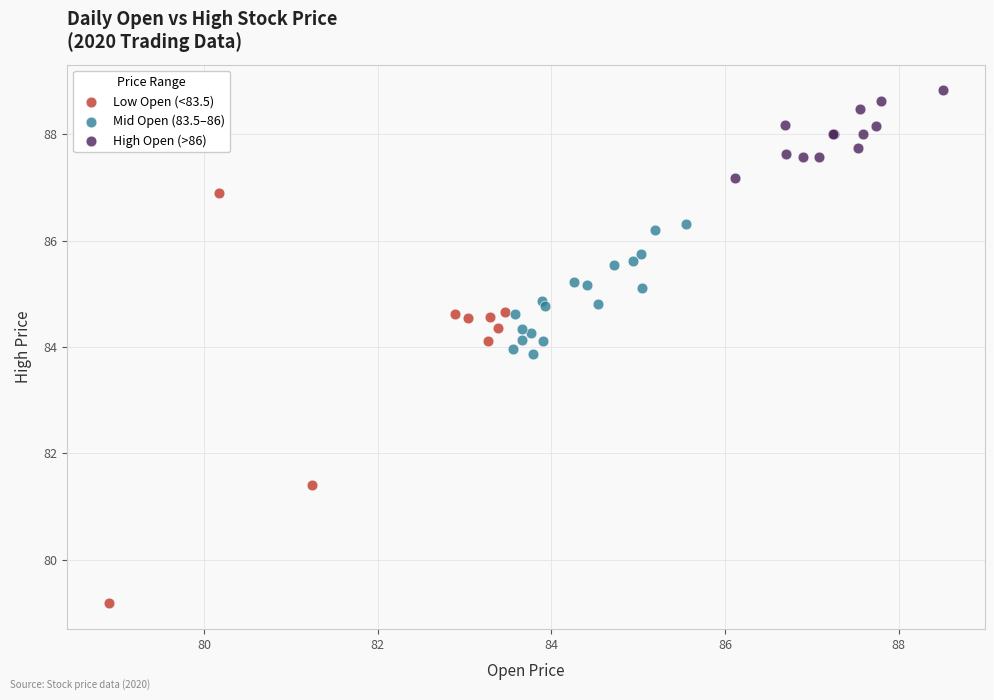

Which series has the largest Y range (max minus min)?

Low Open (<83.5)